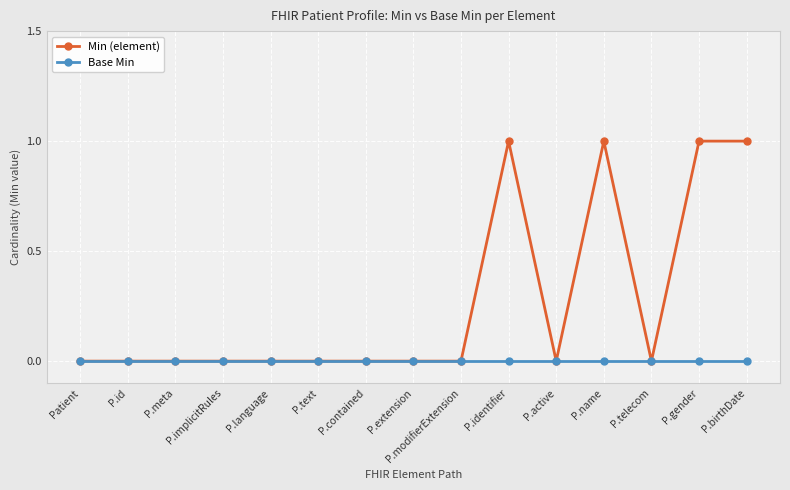

True or false: Min (element) has more than 1 interior local peaks.

True